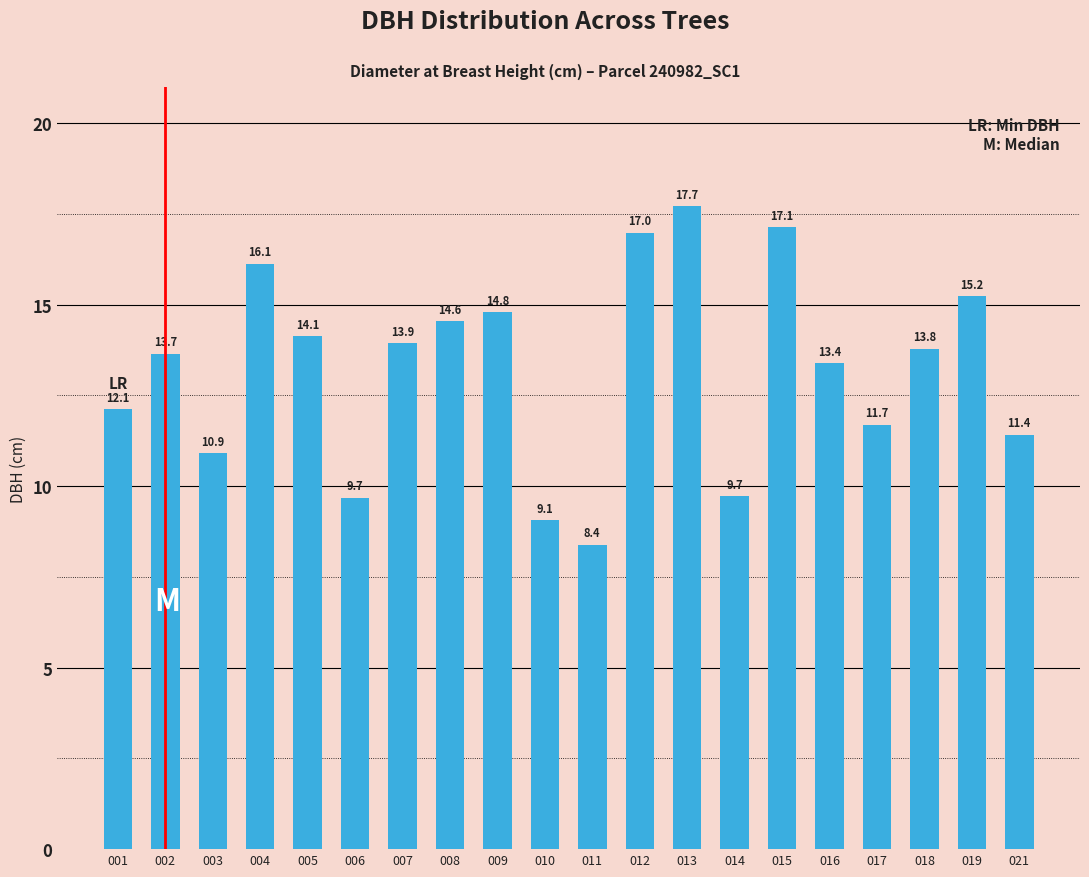

What is the sum of the values at 018 and 009?

28.6